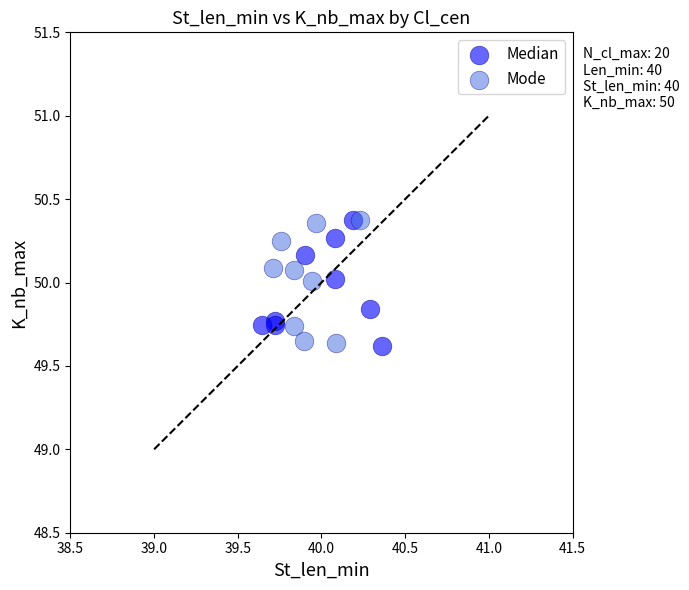

What are all the series names shown in the legend?

Median, Mode